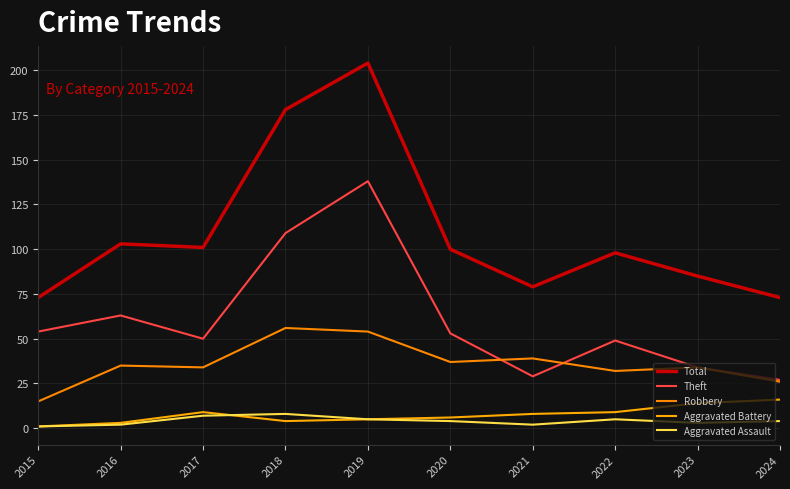

What is the total value across all series at 2018?

355